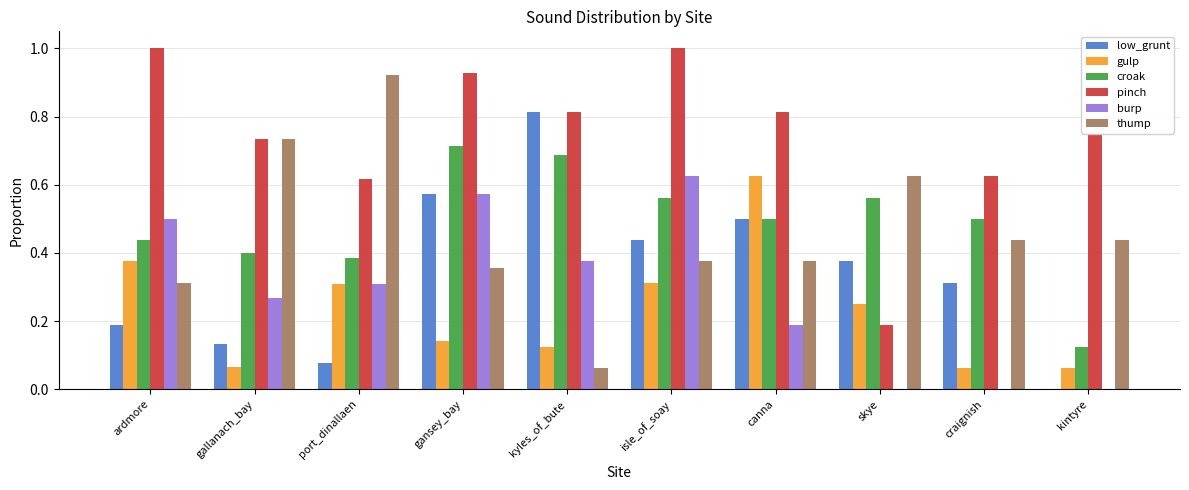

What is the total value across all series at kyles_of_bute?

2.9